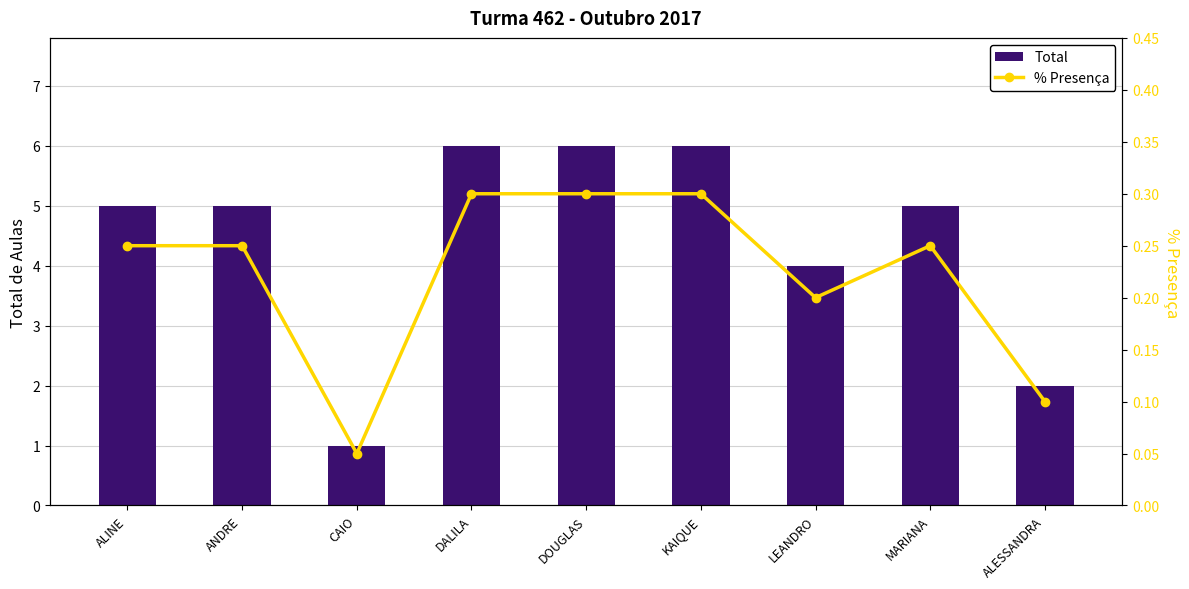

What is the approximate value of Total at ALINE?

5